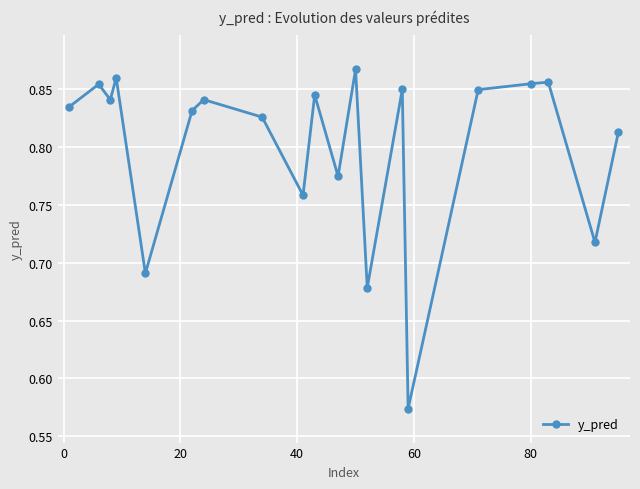

True or false: the data has more than 2 interior local peaks.

True